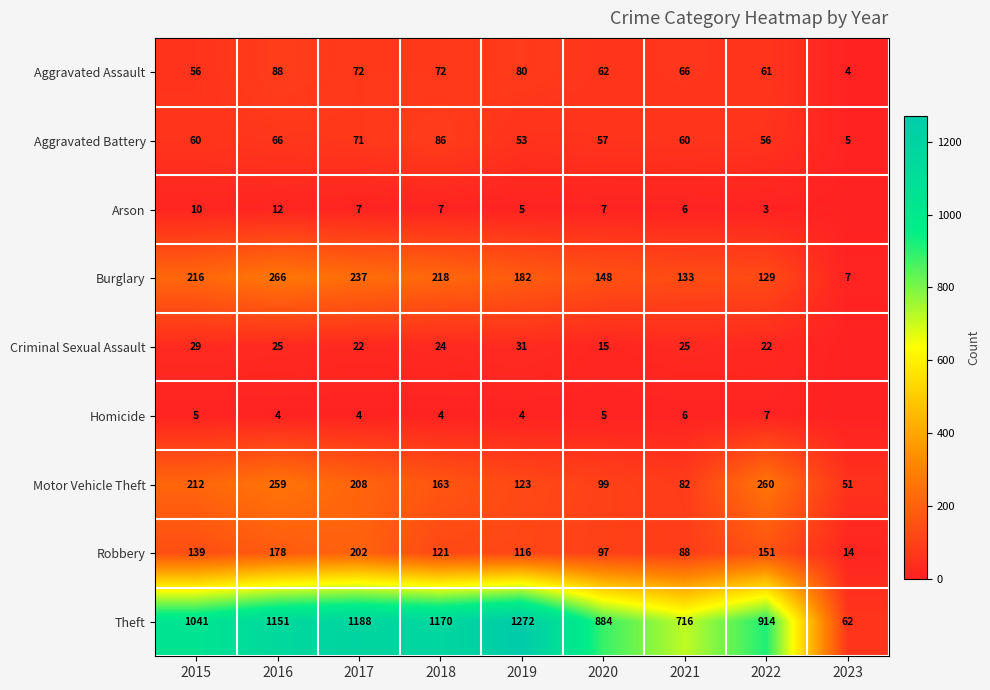

At 2020, list the series in order from largest to smallest.

Theft, Burglary, Motor Vehicle Theft, Robbery, Aggravated Assault, Aggravated Battery, Criminal Sexual Assault, Arson, Homicide